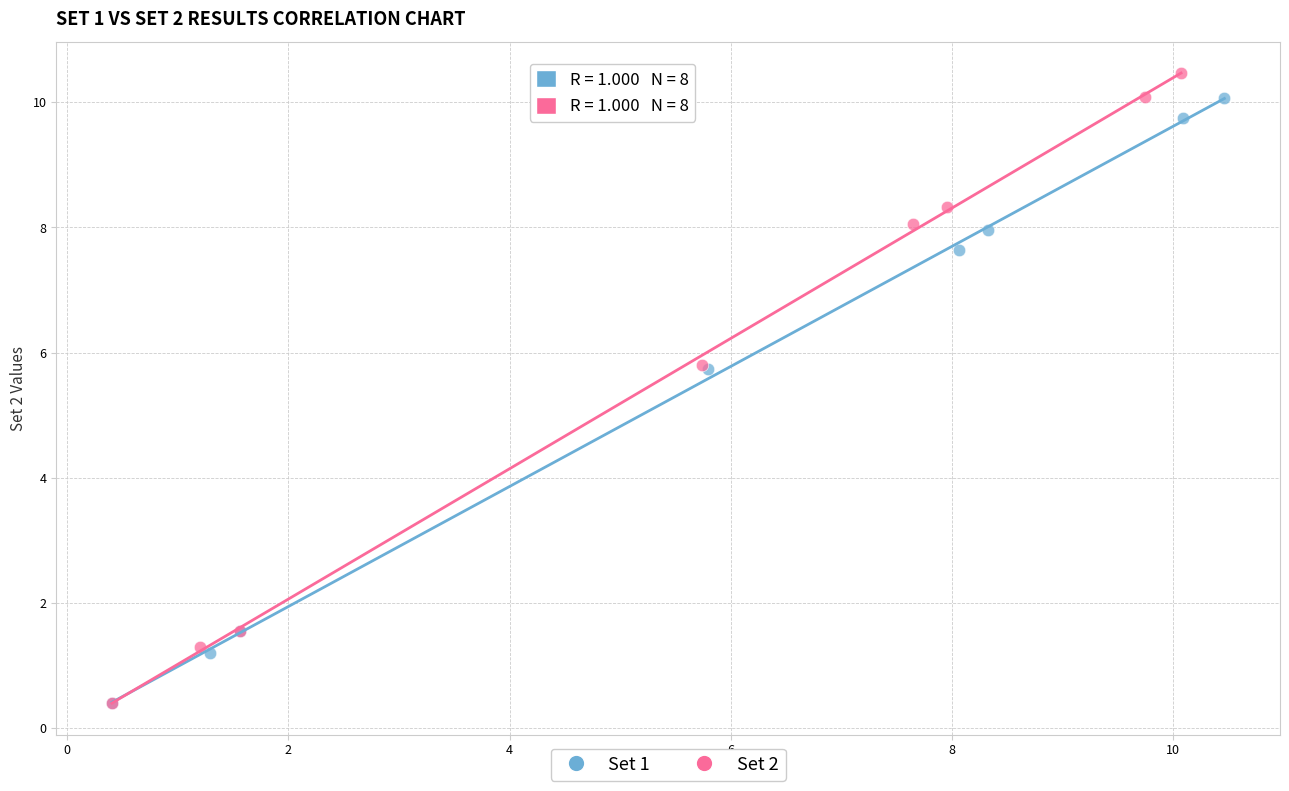

Which series has the widest spread of Y values?

Set 2